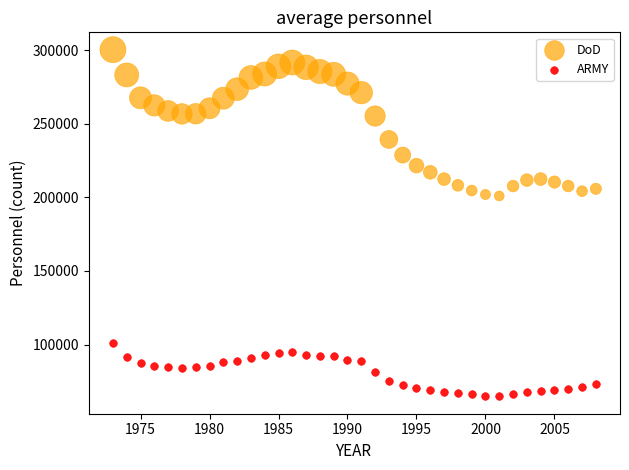

Which series reaches the minimum Y coordinate?

ARMY